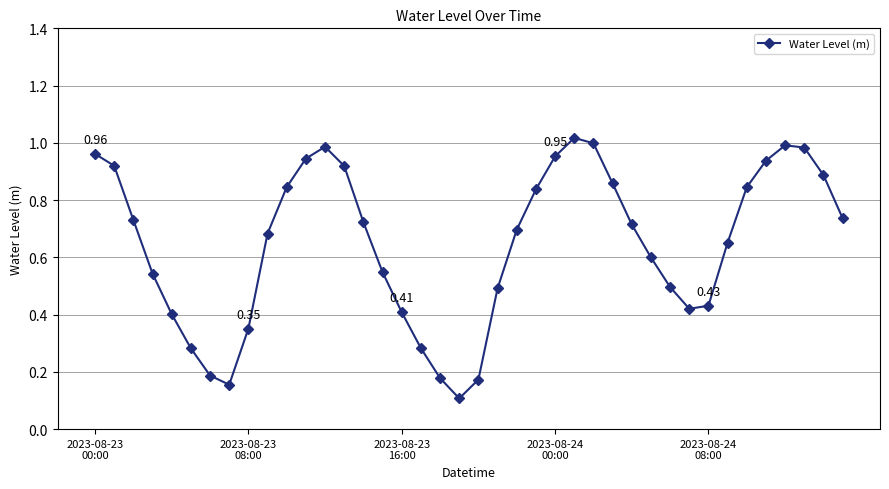

How many points are lower than both their immediate neighbors (excluding endpoints)?

3